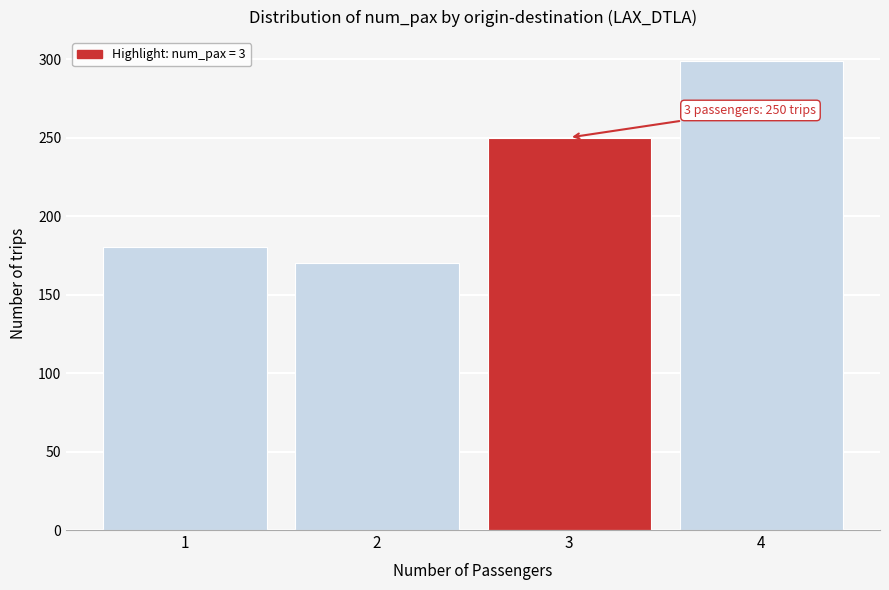

Reading left to right, transcribe all the data shown in this chart.

180	170	250	299